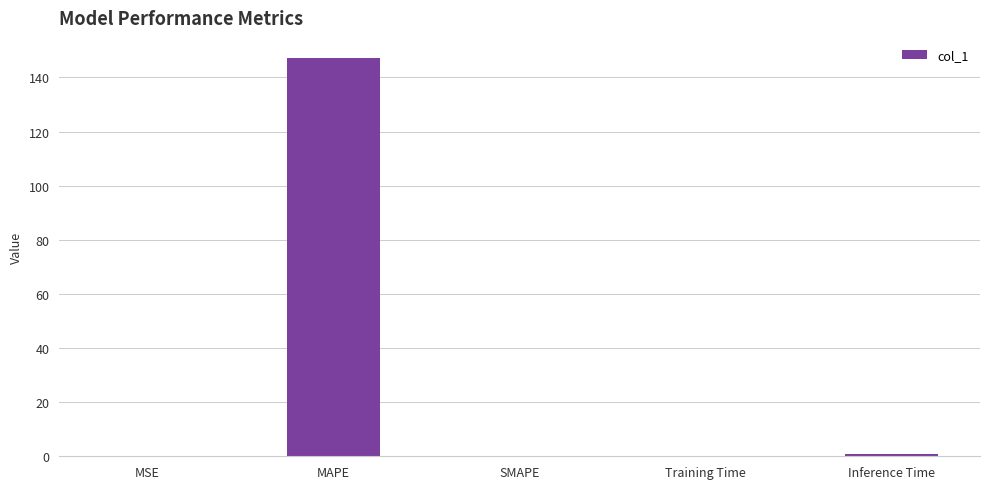

Which has a higher value, MAPE or Inference Time?

MAPE